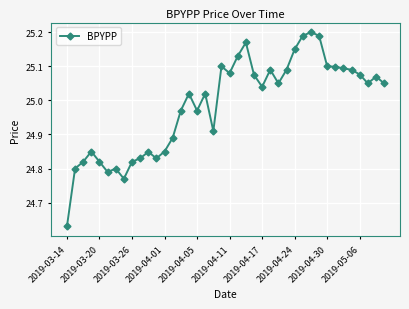

True or false: the data has more than 2 interior local peaks.

True